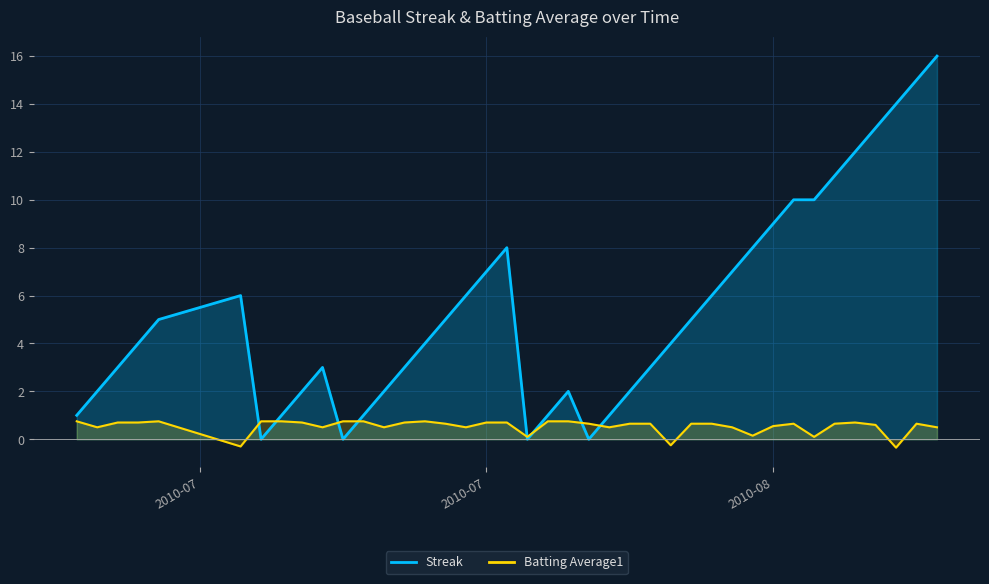

How many data points does each series have?

40